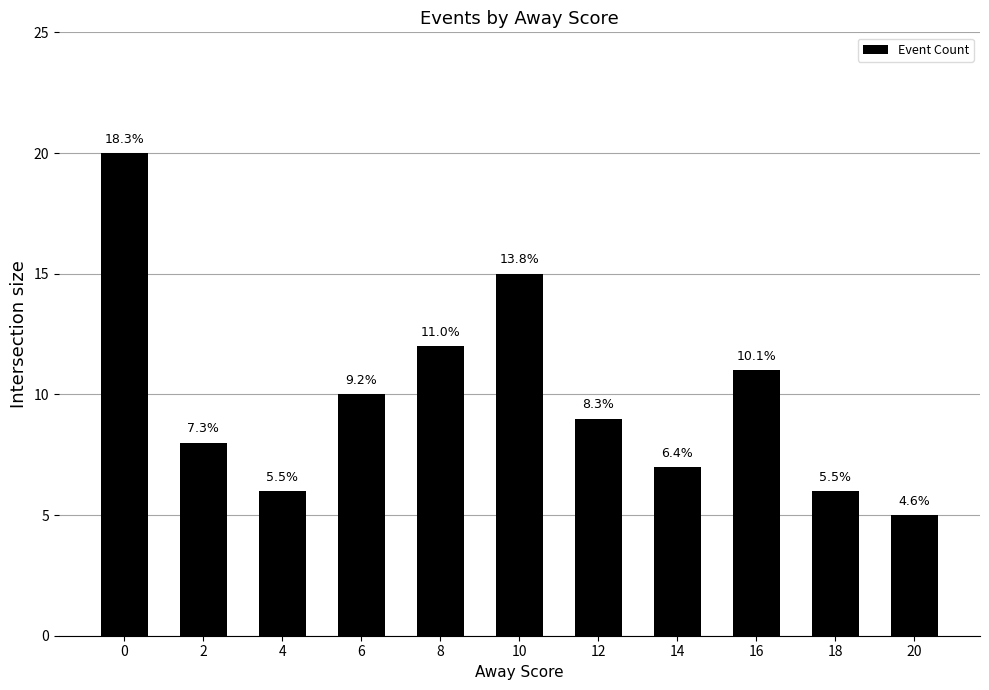

What is the sum of all values?

109